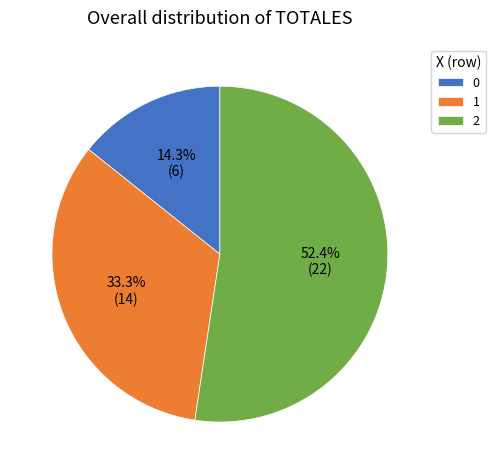

What is the ratio of the value at 1 to the value at 0?

2.3